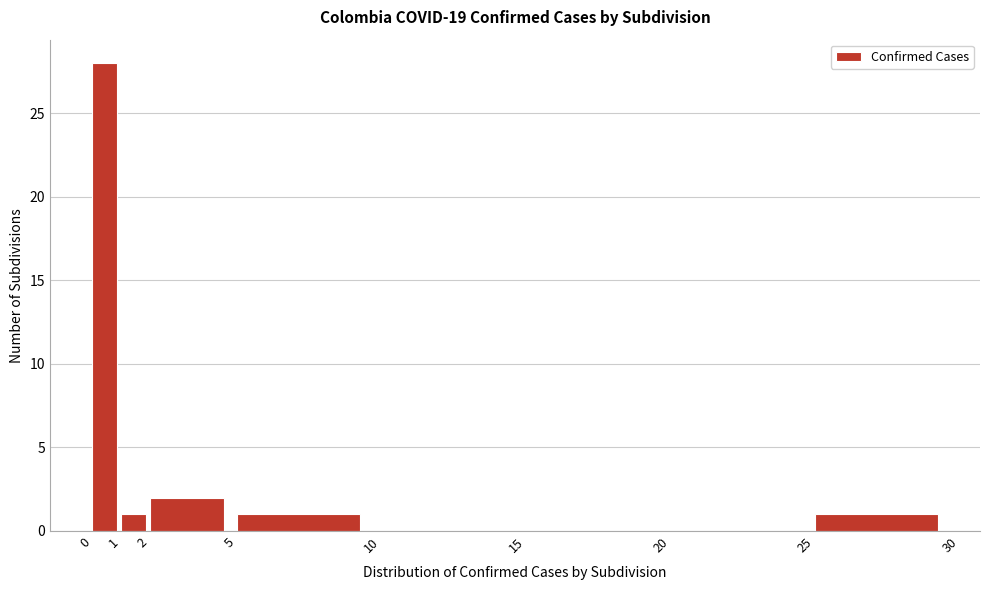

Reading left to right, transcribe this chart: for each bar, give the range it covers on the x-axis and its height. The values are not printed on the chart, so give them approximately, as read against the axis.

0 to 1: 28
1 to 2: 1
2 to 5: 2
5 to 10: 1
10 to 15: 0
15 to 20: 0
20 to 25: 0
25 to 30: 1